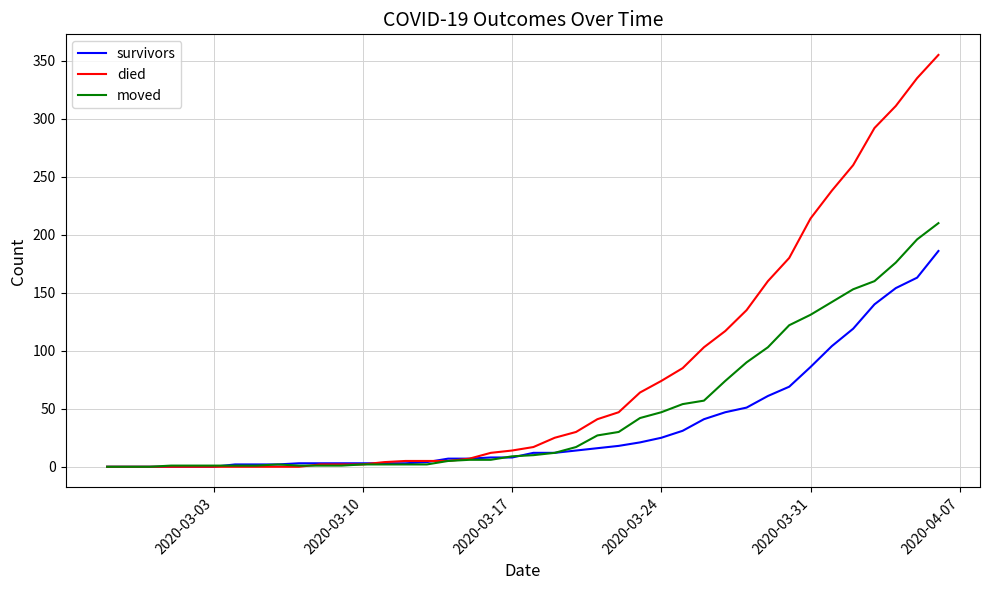

Which series has the largest total across all categories?

died